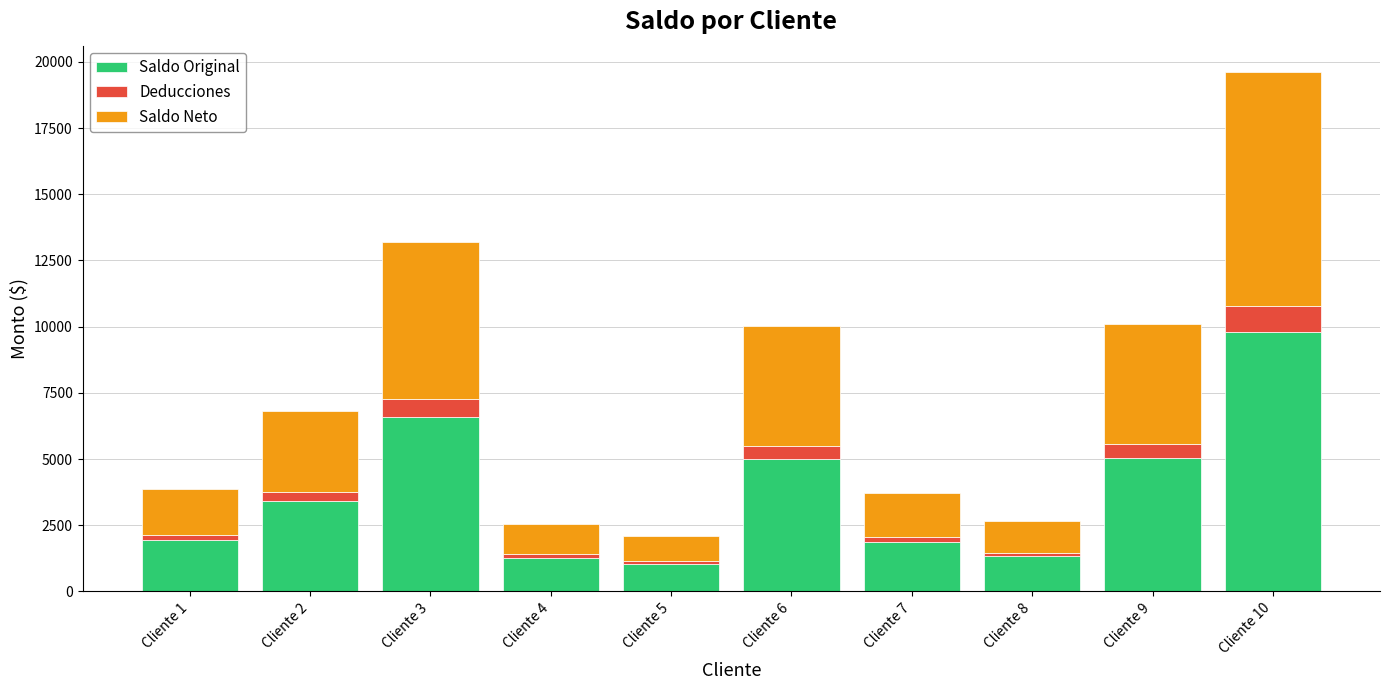

At which category is the sum across all series the highest?

Cliente 10